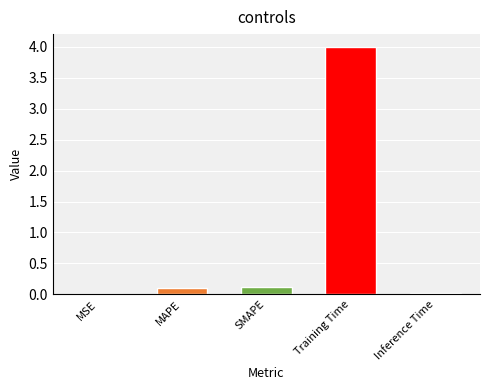

What is the maximum value shown in the chart?

4.0